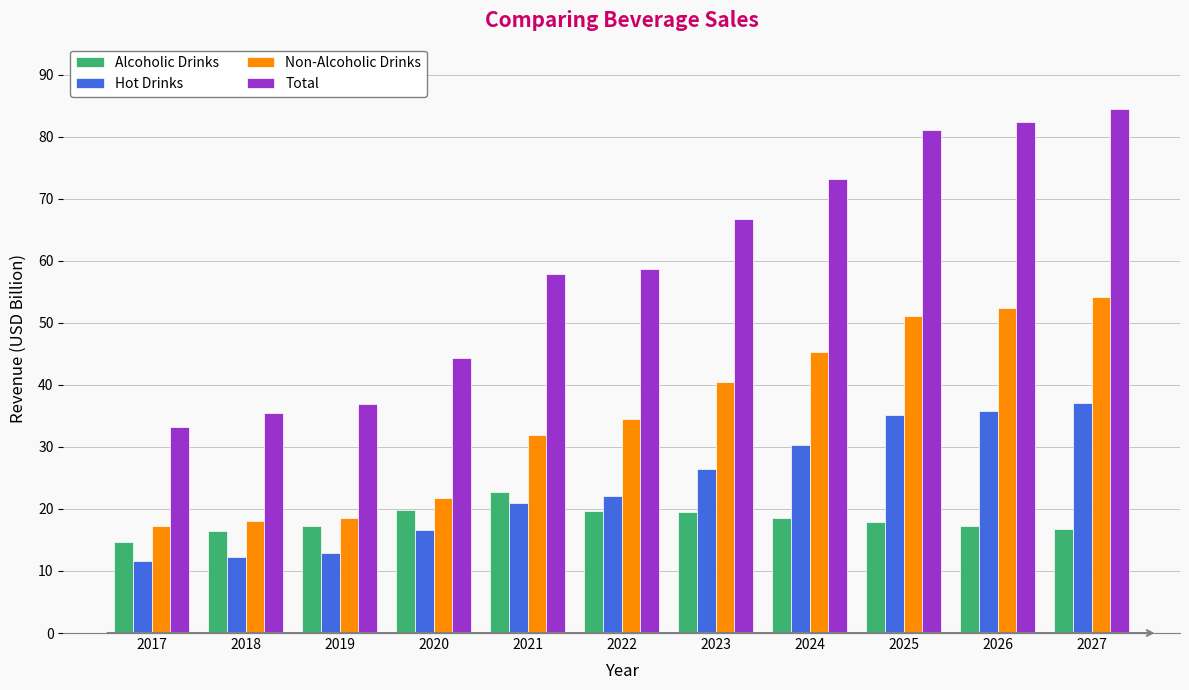

Is it true that Alcoholic Drinks equals 14.7 at 2017?

True